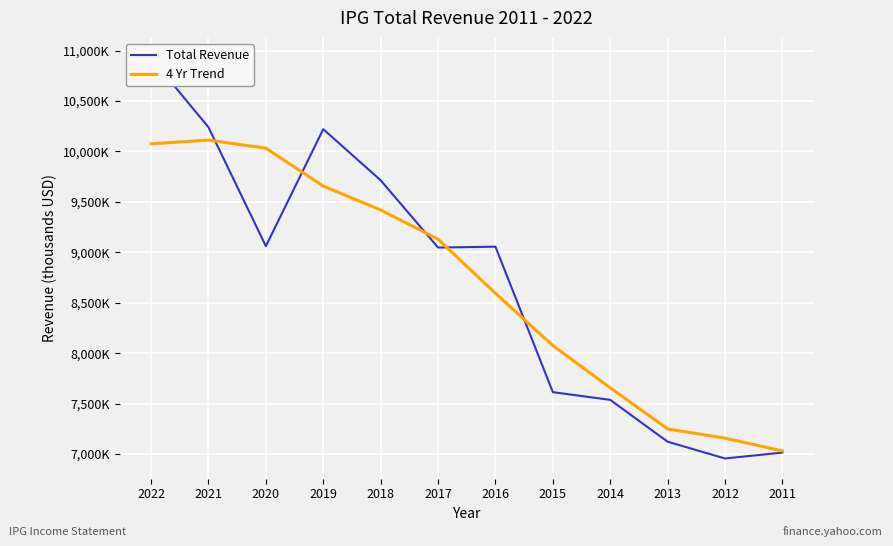

How many series are shown in this chart?

2